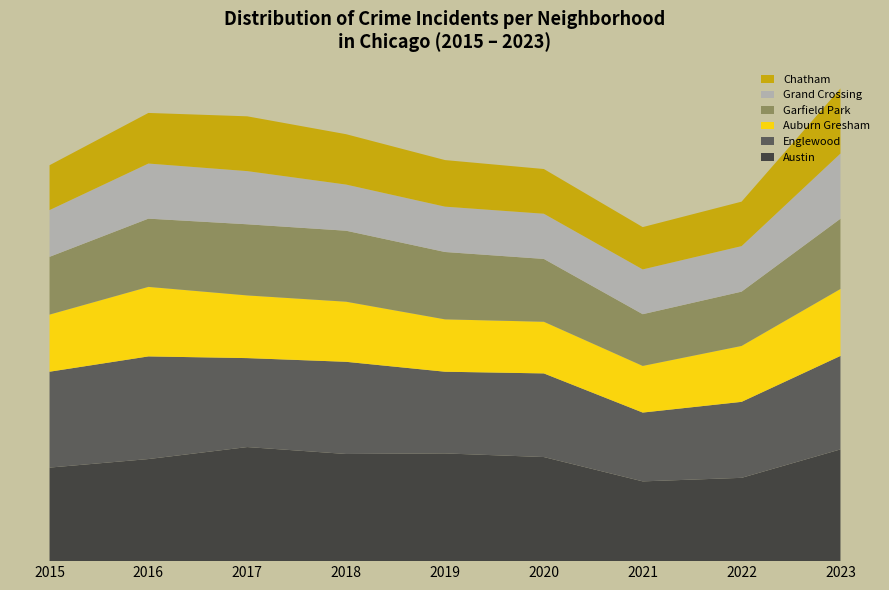

Reading left to right, transcribe all the data shown in this chart.

Austin: 2015=1161	2016=1267	2017=1416	2018=1330	2019=1337	2020=1292	2021=990	2022=1034	2023=1387
Englewood: 2015=1190	2016=1274	2017=1104	2018=1144	2019=1014	2020=1038	2021=854	2022=943	2023=1160
Auburn Gresham: 2015=709	2016=863	2017=778	2018=746	2019=650	2020=641	2021=579	2022=694	2023=831
Garfield Park: 2015=717	2016=847	2017=883	2018=881	2019=836	2020=780	2021=642	2022=674	2023=872
Grand Crossing: 2015=580	2016=684	2017=660	2018=573	2019=563	2020=561	2021=556	2022=565	2023=809
Chatham: 2015=557	2016=628	2017=680	2018=625	2019=578	2020=555	2021=525	2022=552	2023=808